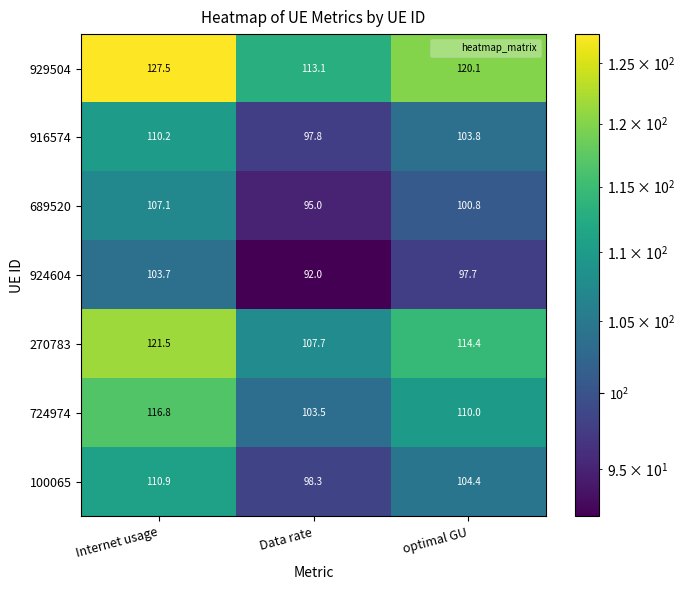

Where is 689520 nearest to the value 101?

optimal GU